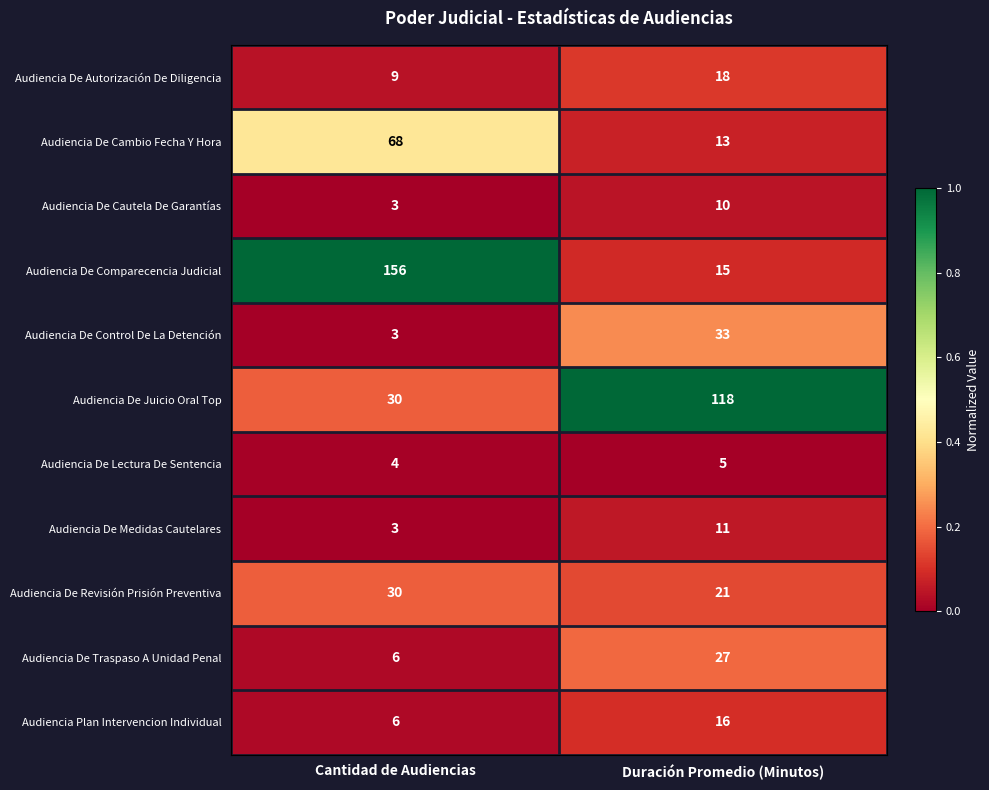

At Duración Promedio (Minutos), list the series in order from largest to smallest.

Audiencia De Juicio Oral Top, Audiencia De Control De La Detención, Audiencia De Traspaso A Unidad Penal, Audiencia De Revisión Prisión Preventiva, Audiencia De Autorización De Diligencia, Audiencia Plan Intervencion Individual, Audiencia De Comparecencia Judicial, Audiencia De Cambio Fecha Y Hora, Audiencia De Medidas Cautelares, Audiencia De Cautela De Garantías, Audiencia De Lectura De Sentencia